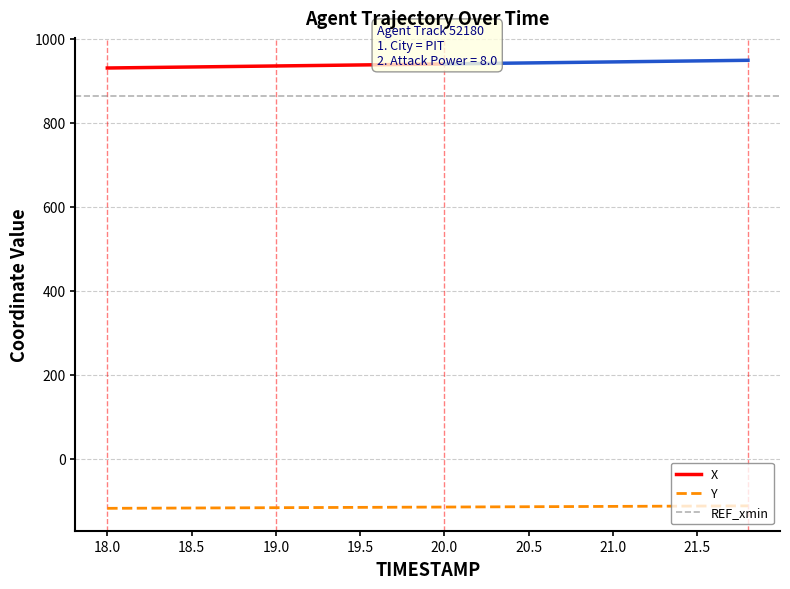

True or false: the data has more than 2 interior local peaks.

False